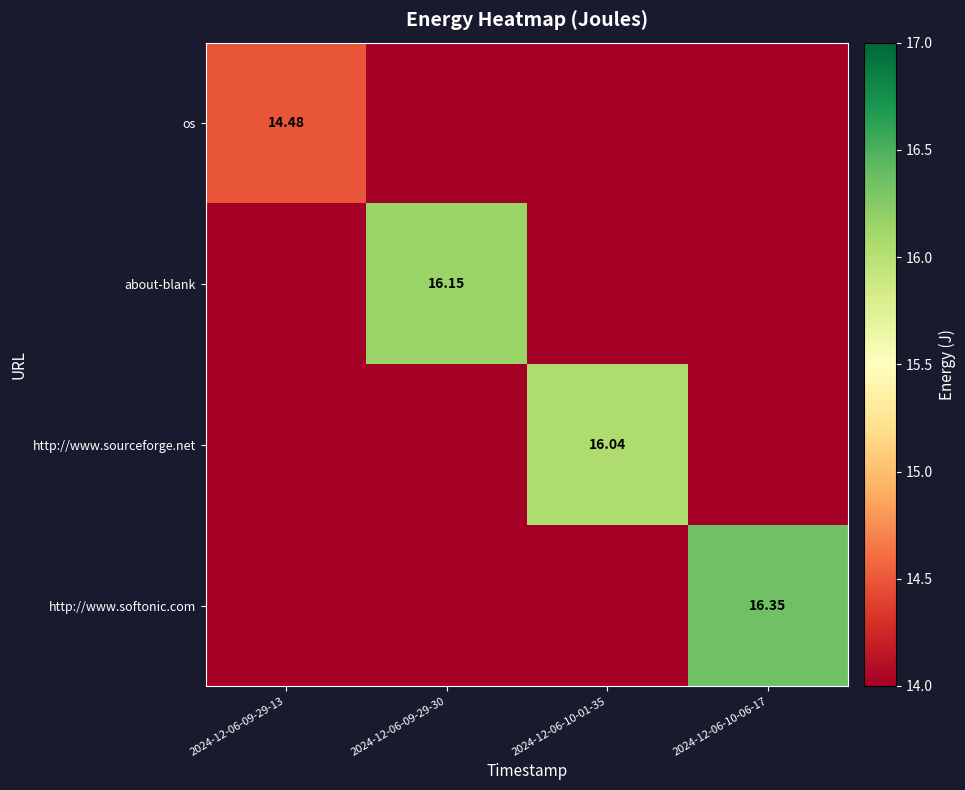

The value of os at 2024-12-06-10-01-35 is 13.5. True or false?

True